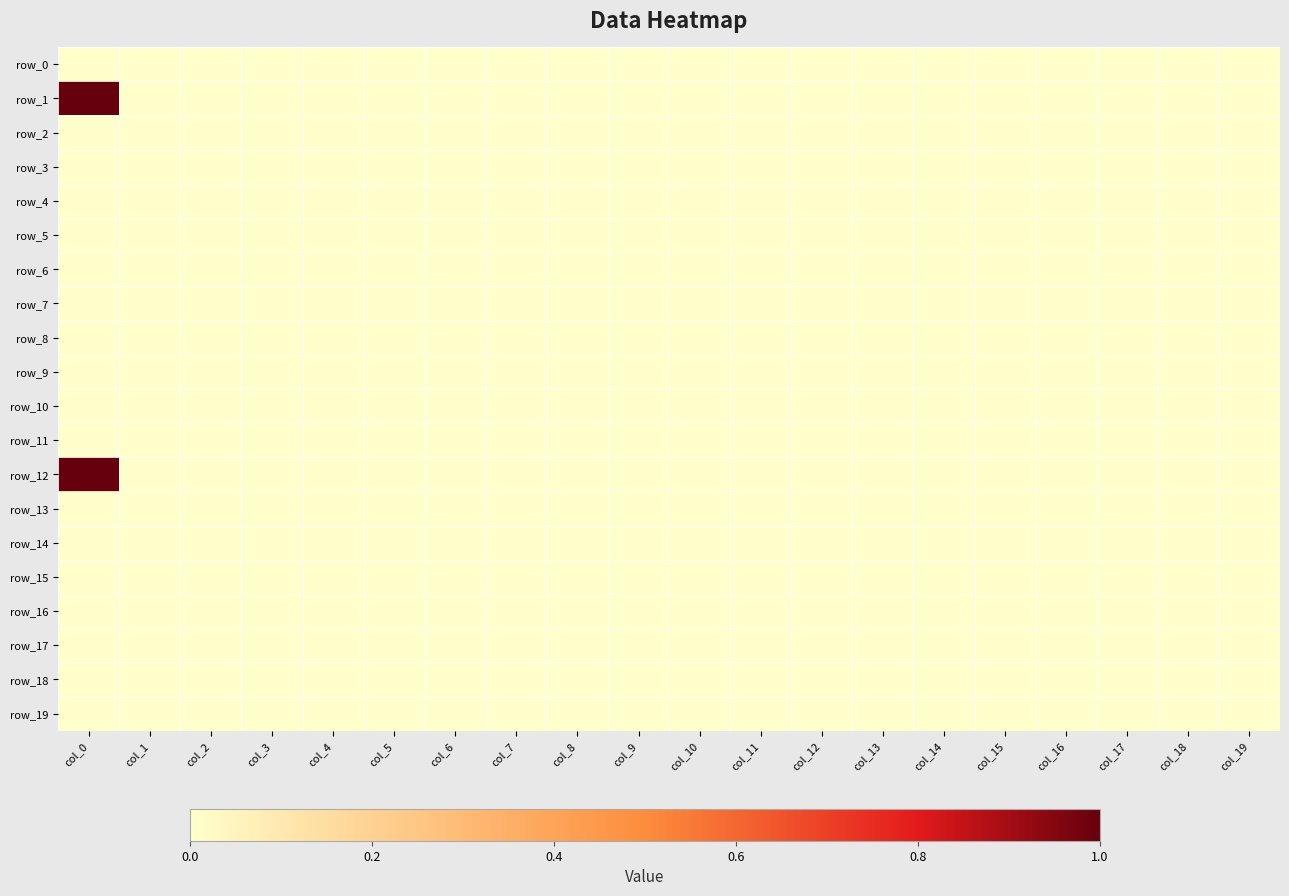

Which series has the largest total across all categories?

row_1